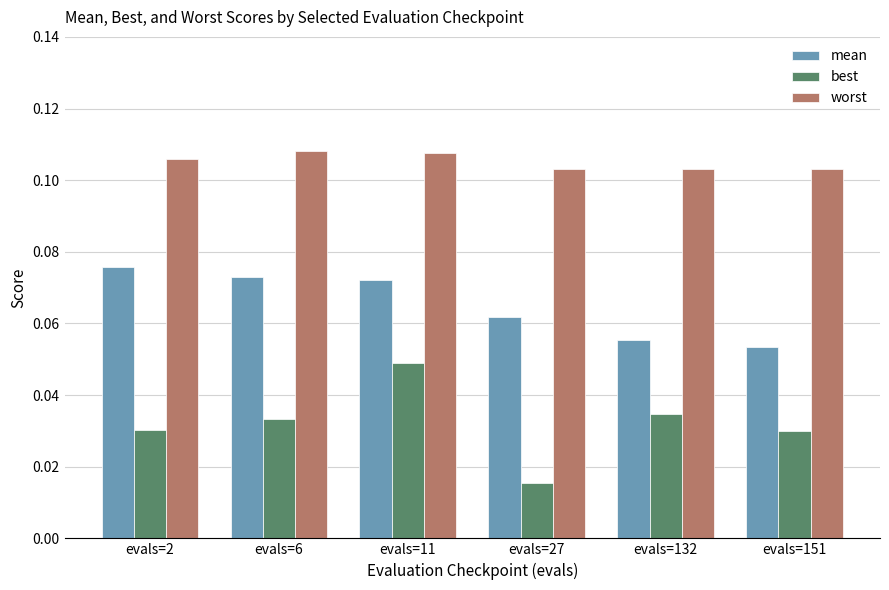

What are all the series names shown in the legend?

mean, best, worst